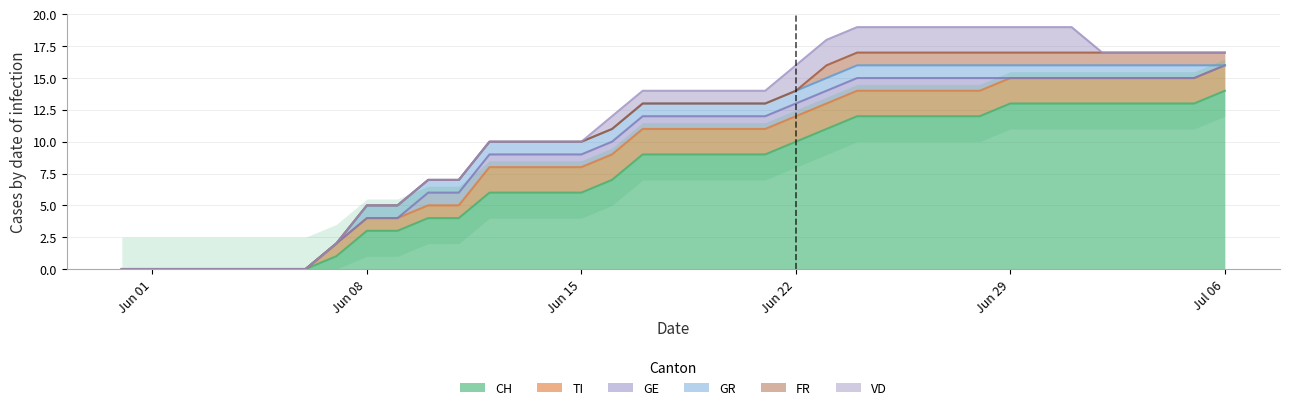

What is the value of the FR point at the 35th from the left?

1